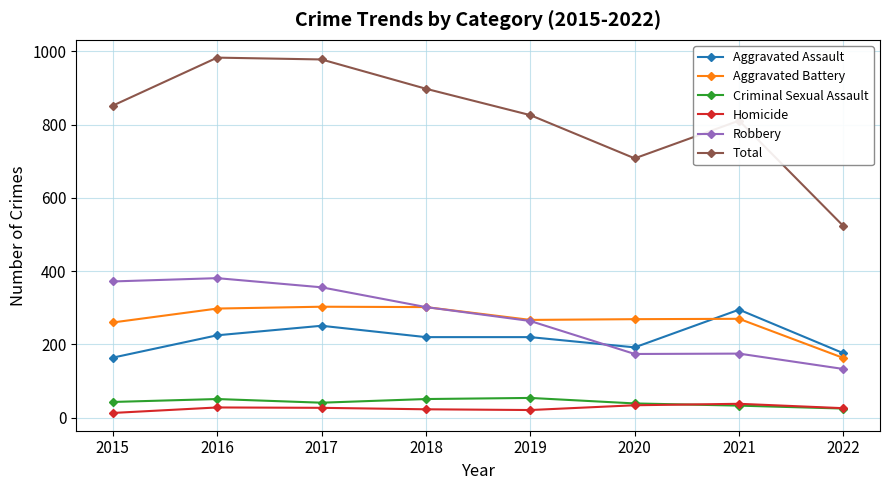

Does the chart display data point markers on the line(s)?

Yes